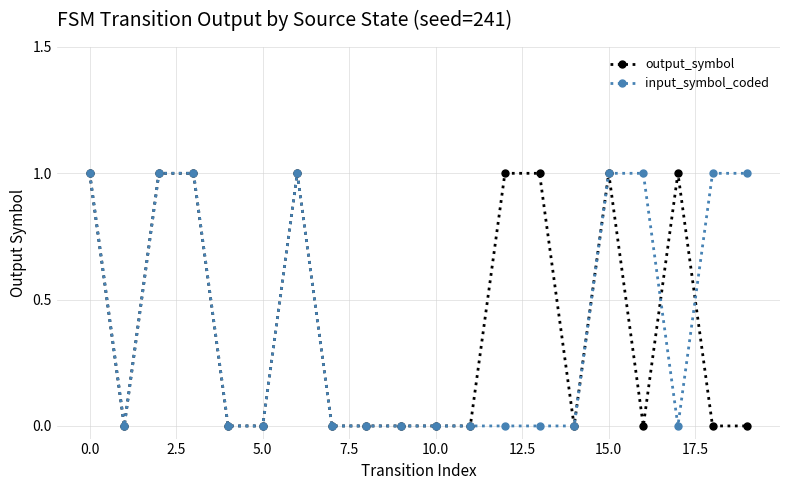

What is the sum of all output_symbol values?

8